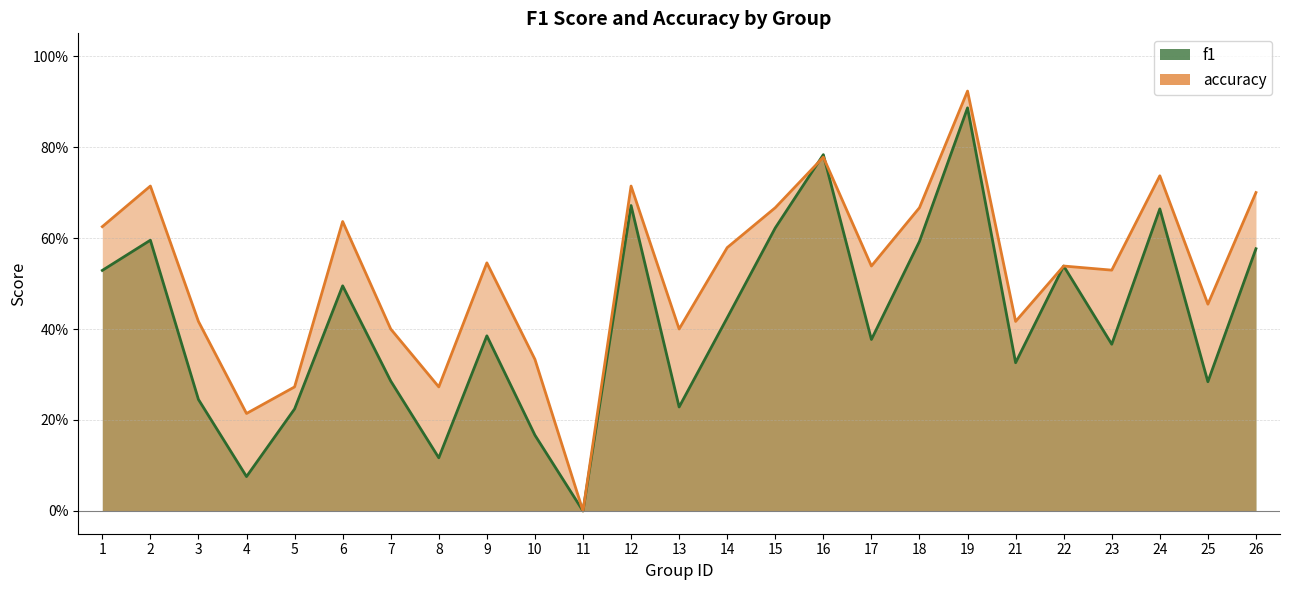

Between 7 and 5, which is larger?

7